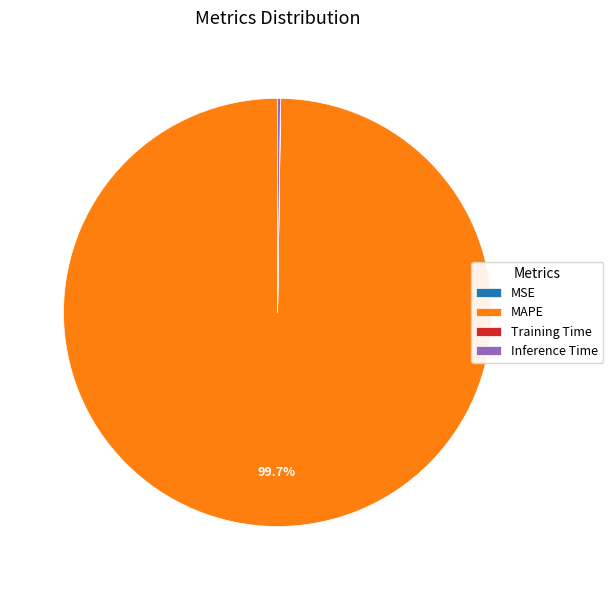

To the nearest percent, what is the average slice percentage?

25%